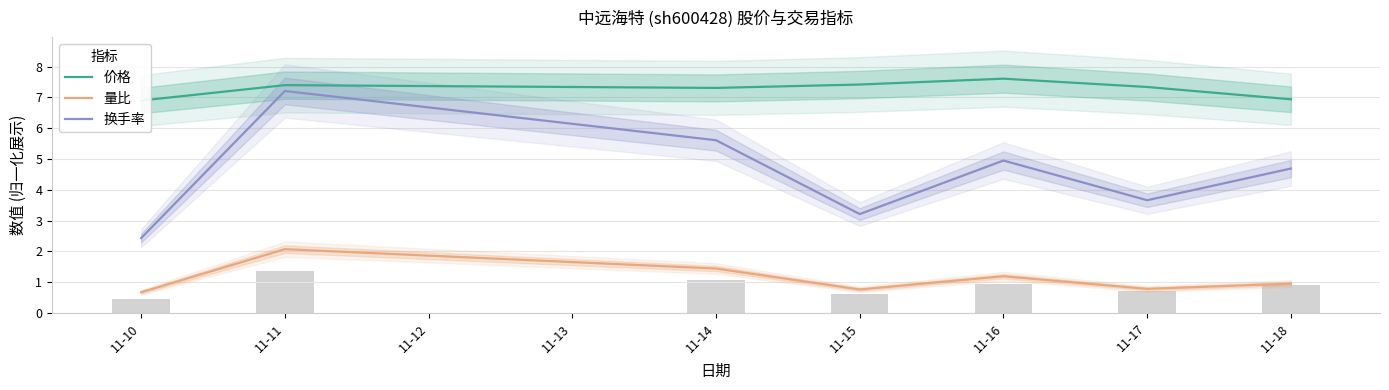

Where is 换手率 nearest to the value 4?

11-17